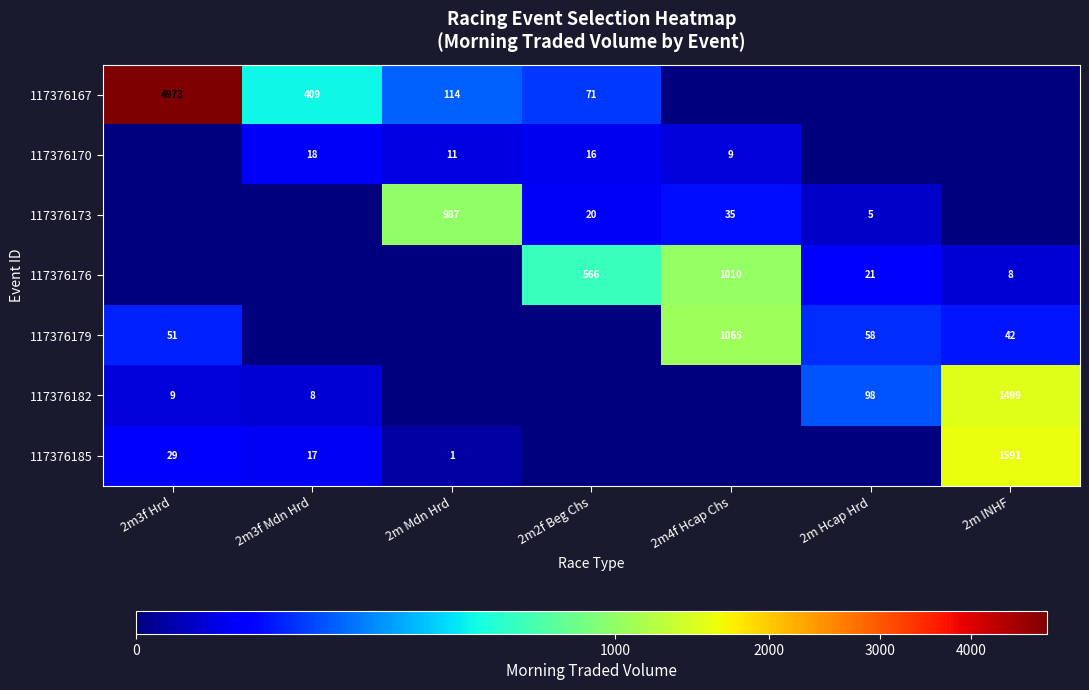

What is the maximum value shown in the chart?

4972.8